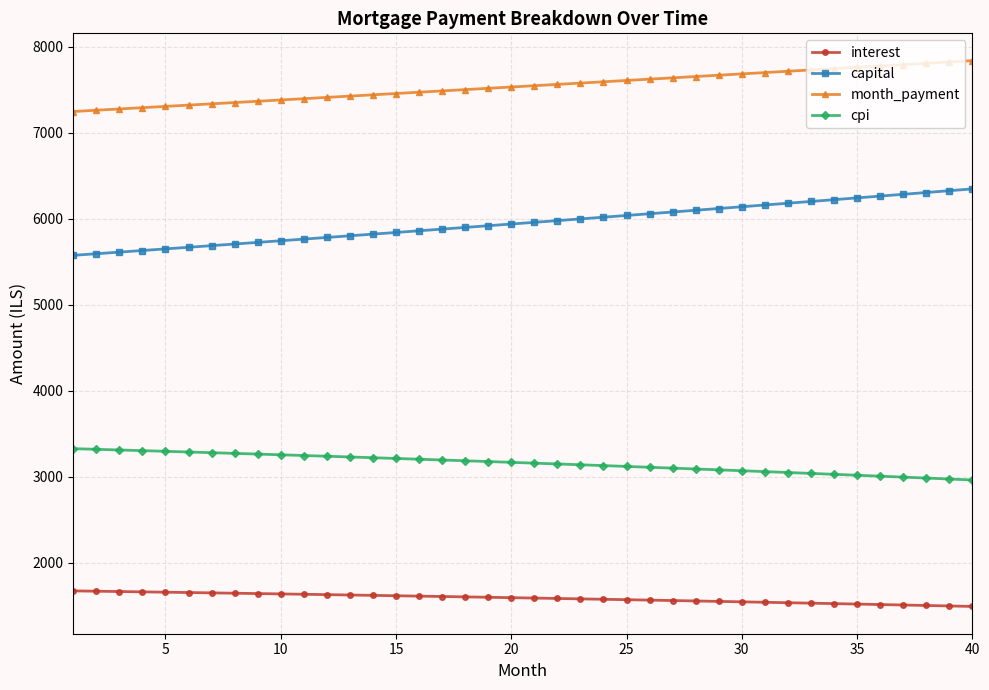

What is the sum of all month_payment values?

301599.1